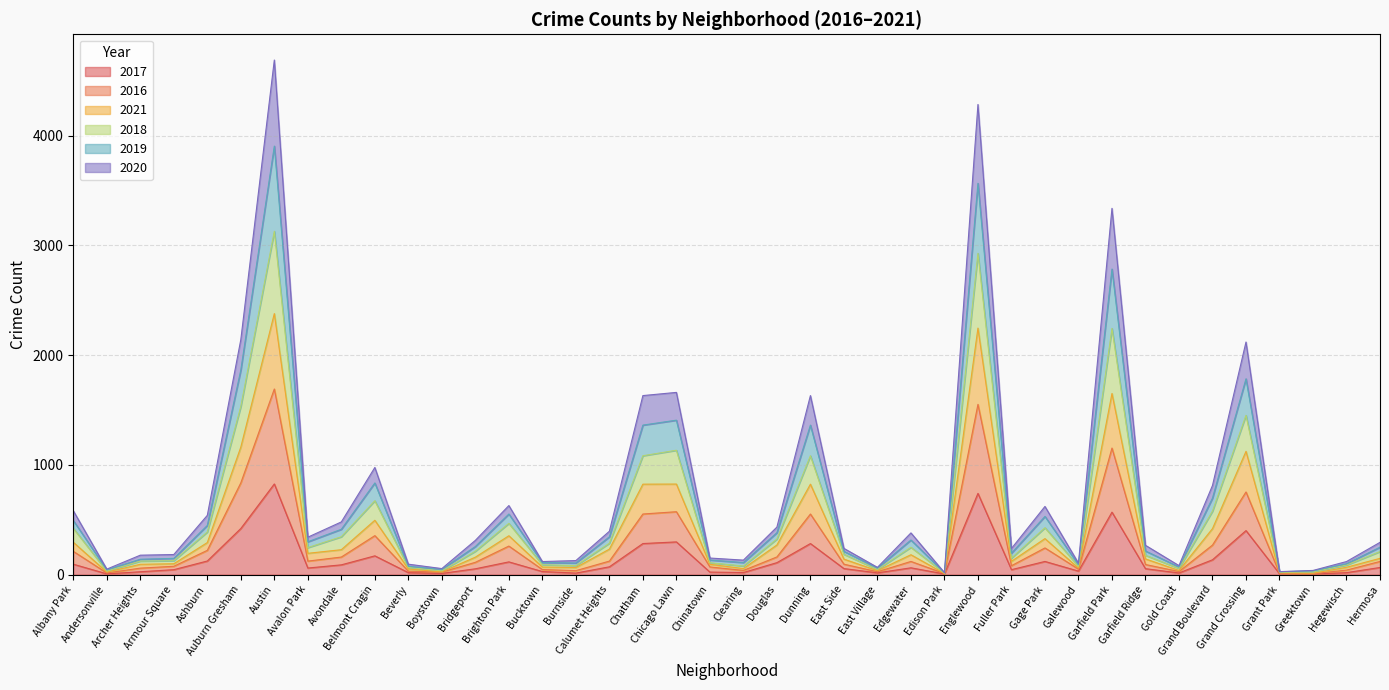

What is the highest value of the 2017 series?

826